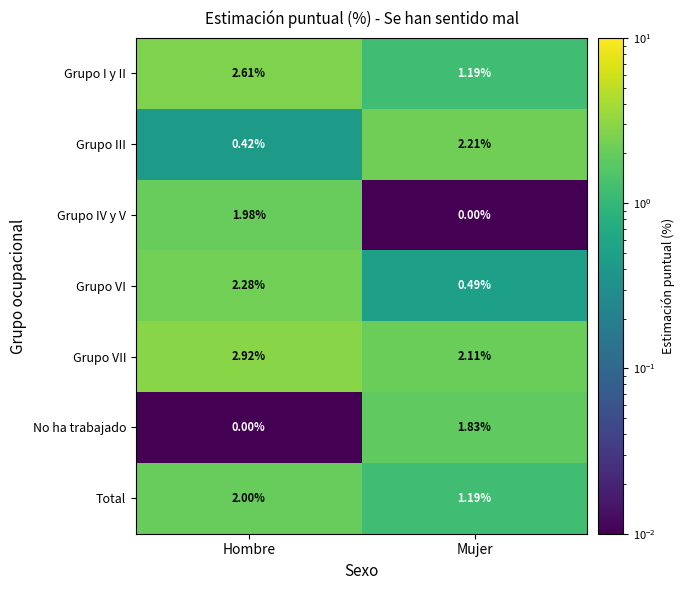

Rank the categories by Grupo VII value from highest to lowest.

Hombre, Mujer